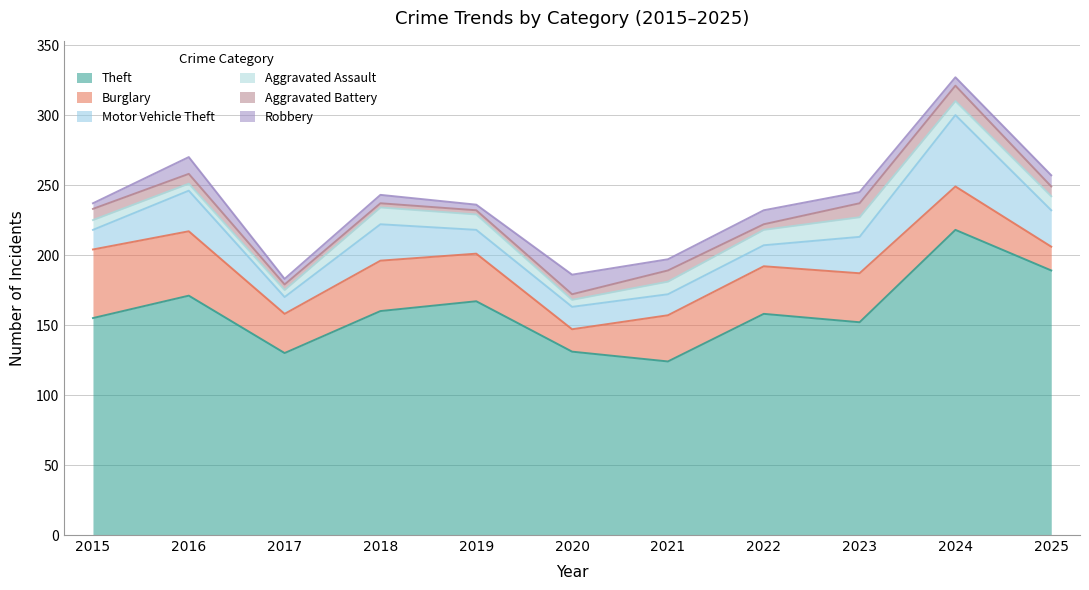

The Theft series shows 117 at 2016. True or false?

False